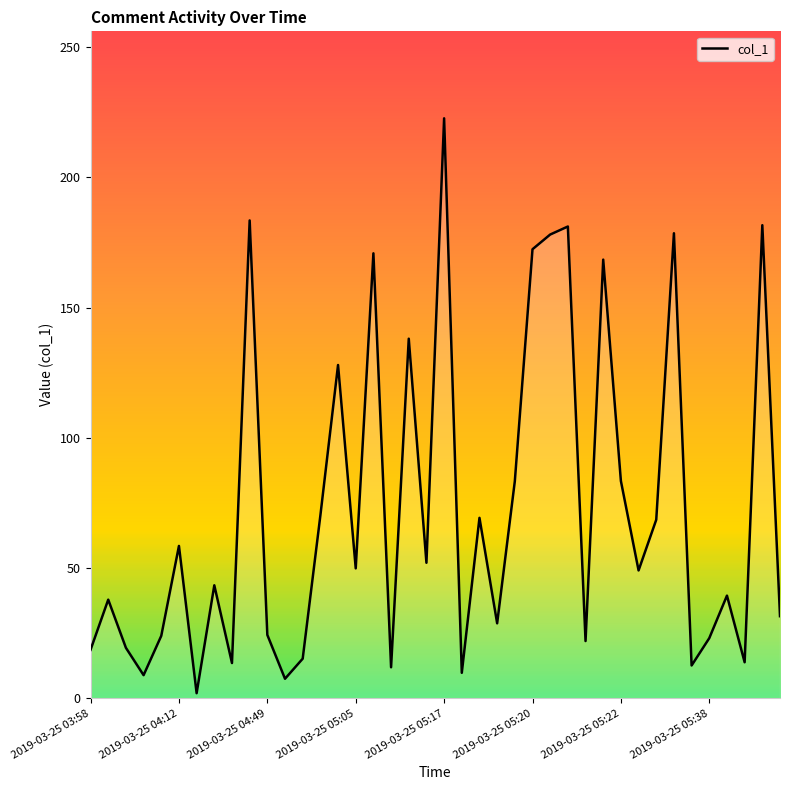

What is the greatest value displayed?

222.7